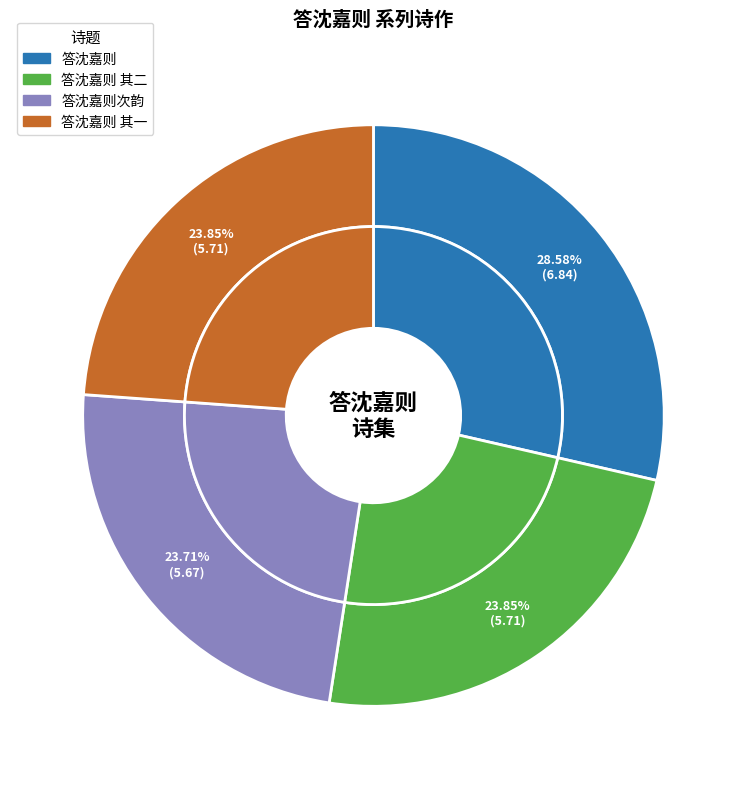

The 答沈嘉则 其二 slice represents 24% of the pie. True or false?

True